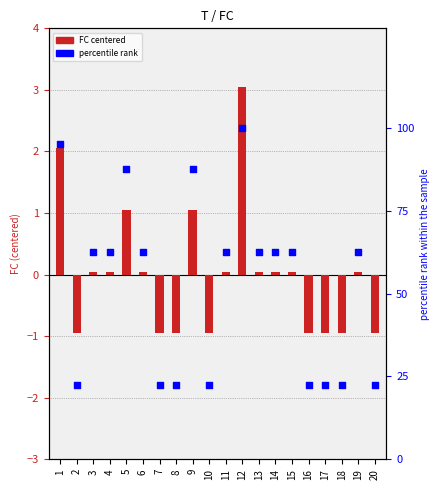

Is the value of FC centered at 7 greater than the value of percentile rank at 18?

No